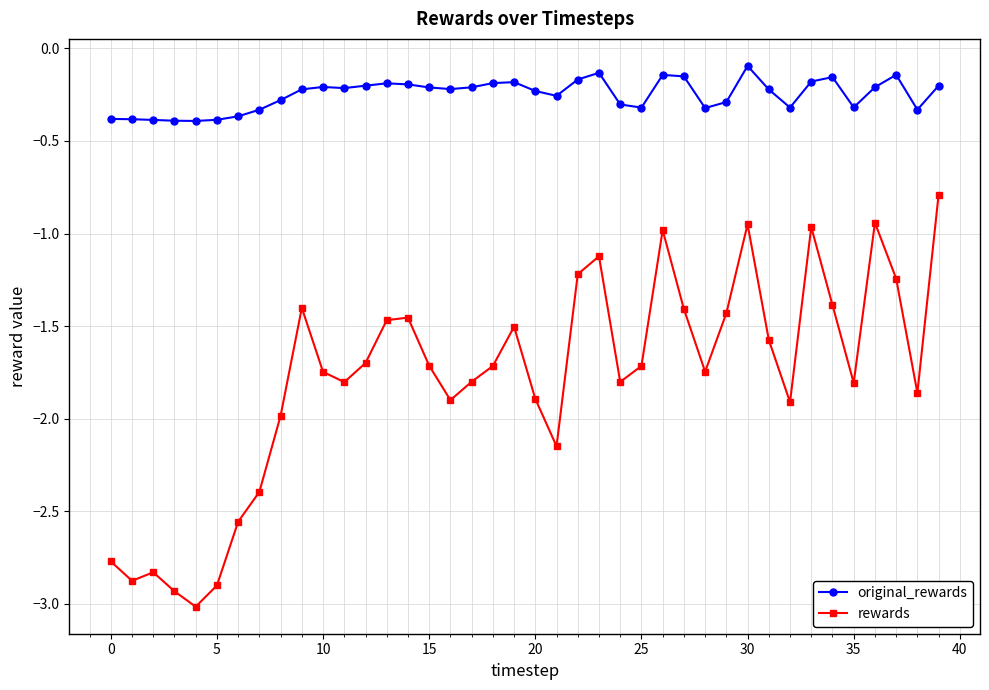

What is the difference between the maximum and second lowest values in the original_rewards series?

0.3